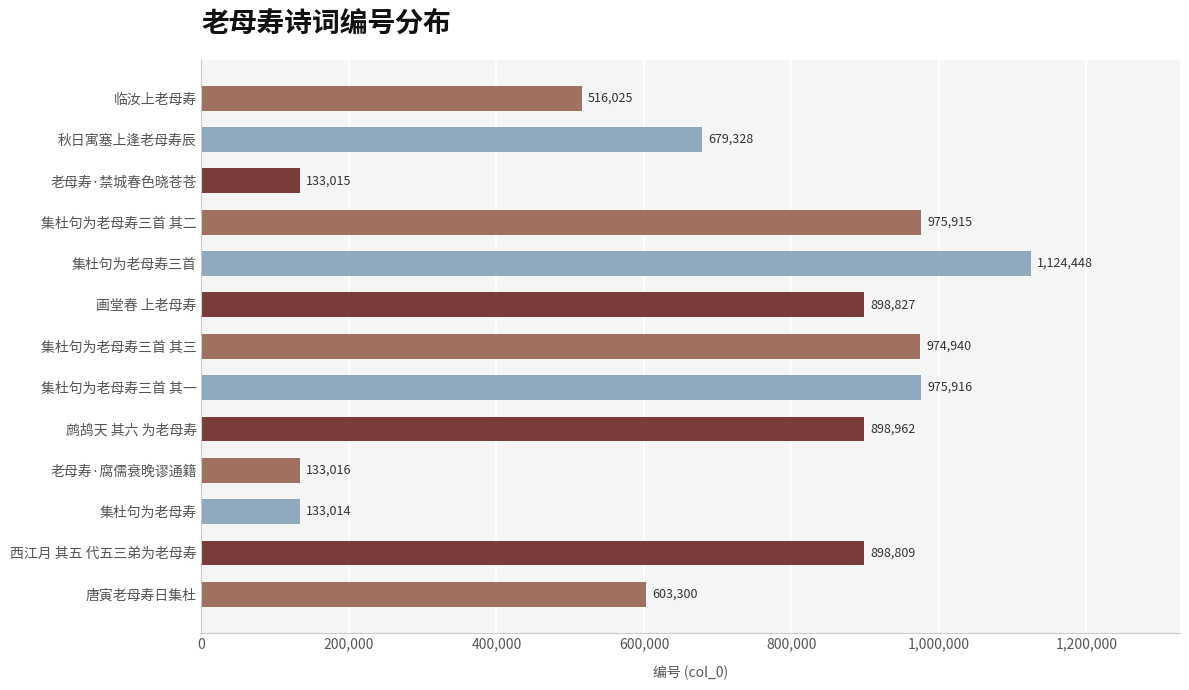

Approximately how many times larger is the value at 鹧鸪天 其六 为老母寿 compared to 集杜句为老母寿?

6.8